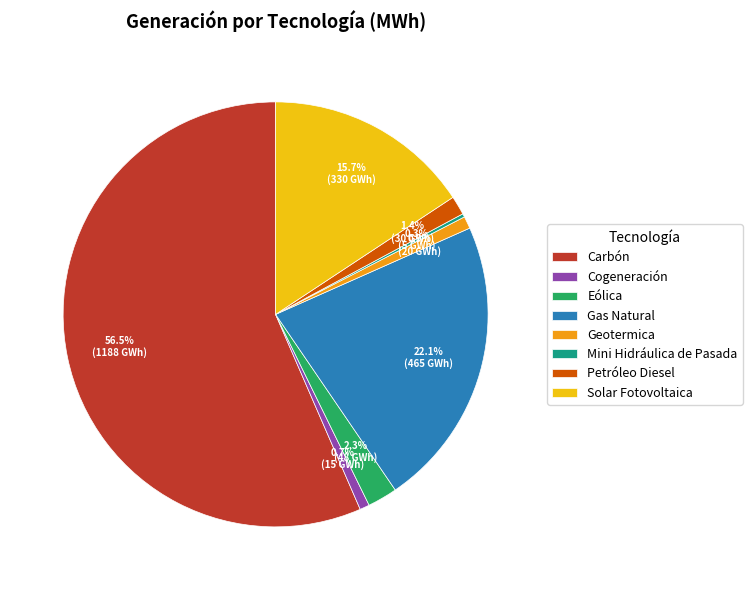

Which slice is the largest?

Carbón